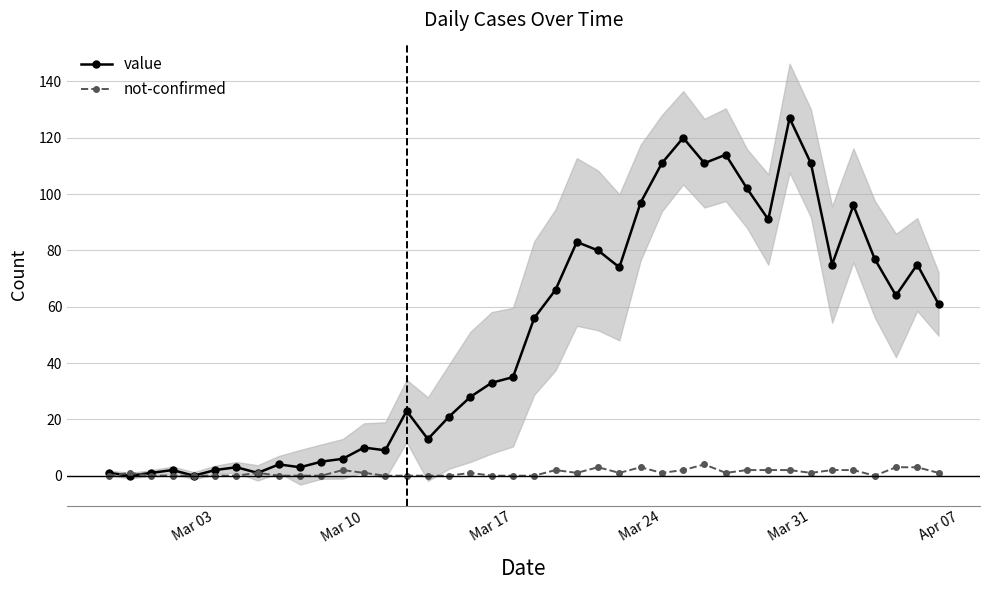

What is the sum of all not-confirmed values?

42